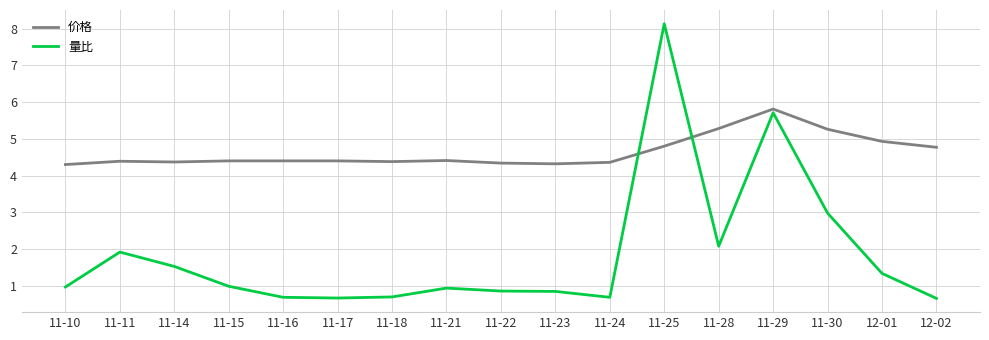

Does the chart display data point markers on the line(s)?

No